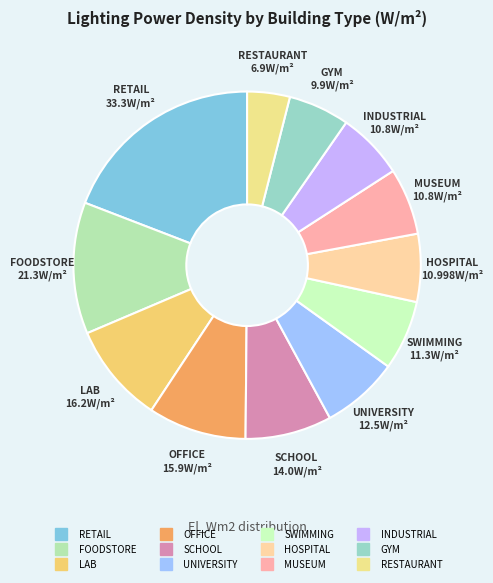

Which slice is the largest?

RETAIL